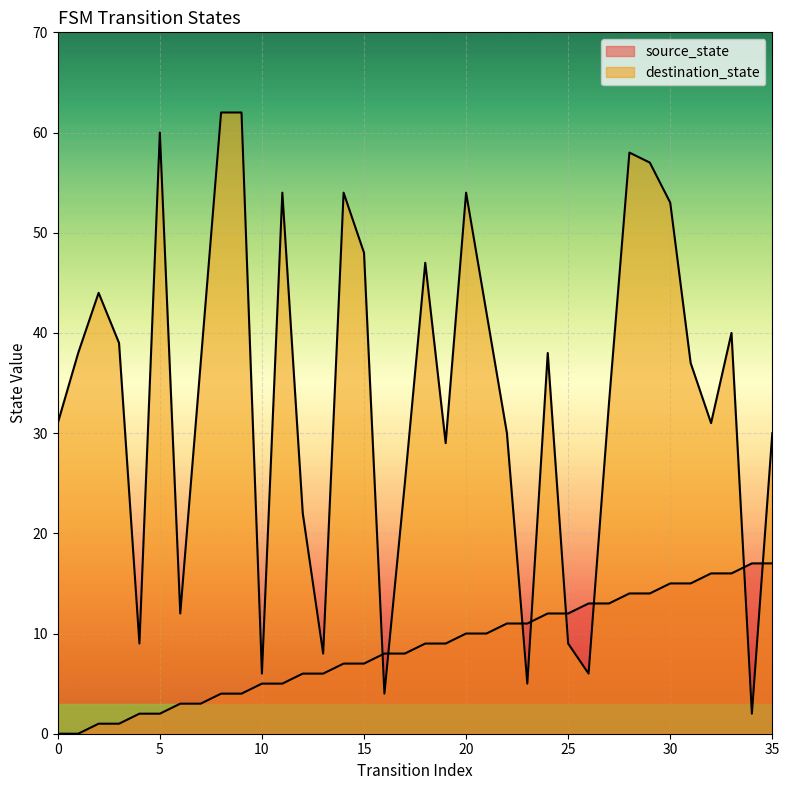

How many distinct data groups are displayed?

2